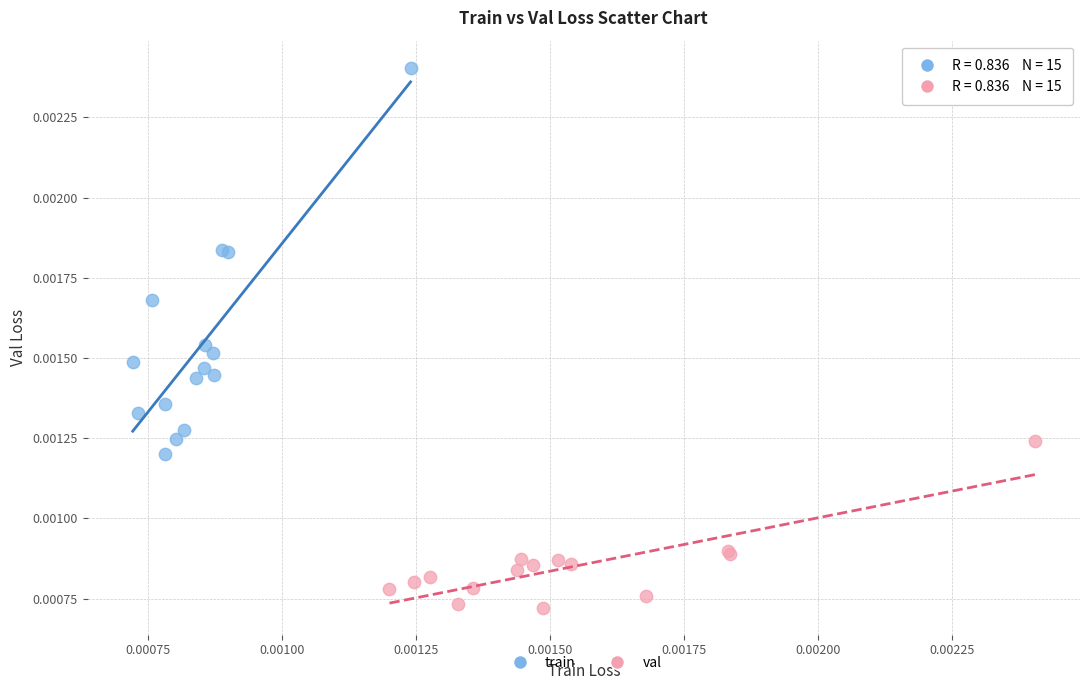

Which series contains the highest Y value?

train